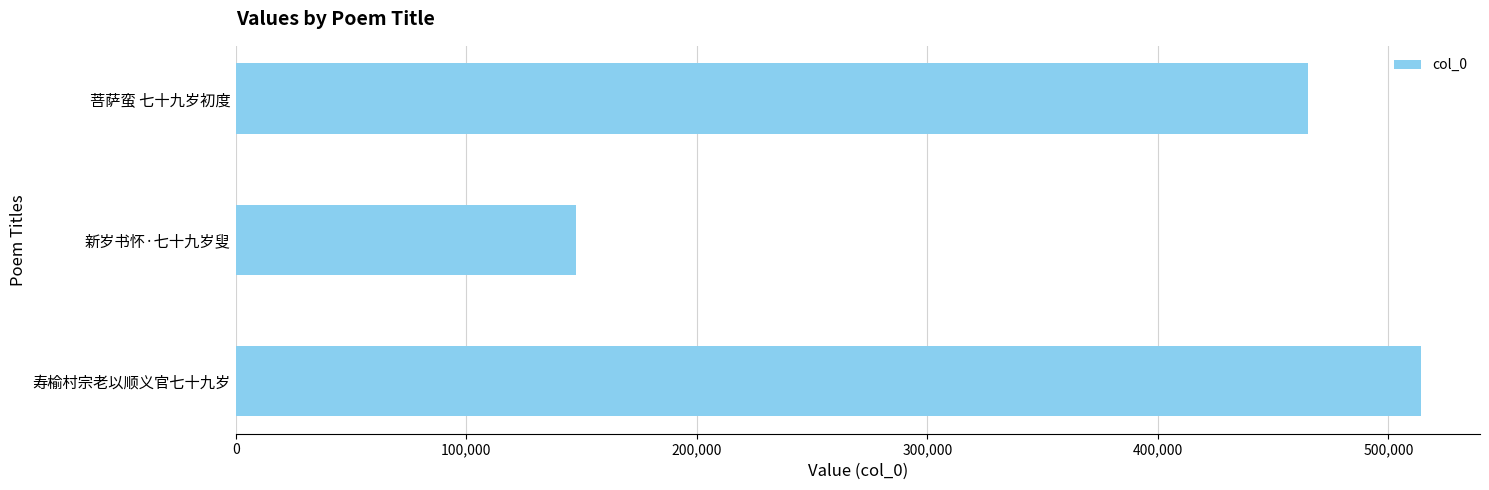

Does the chart contain any negative values?

No